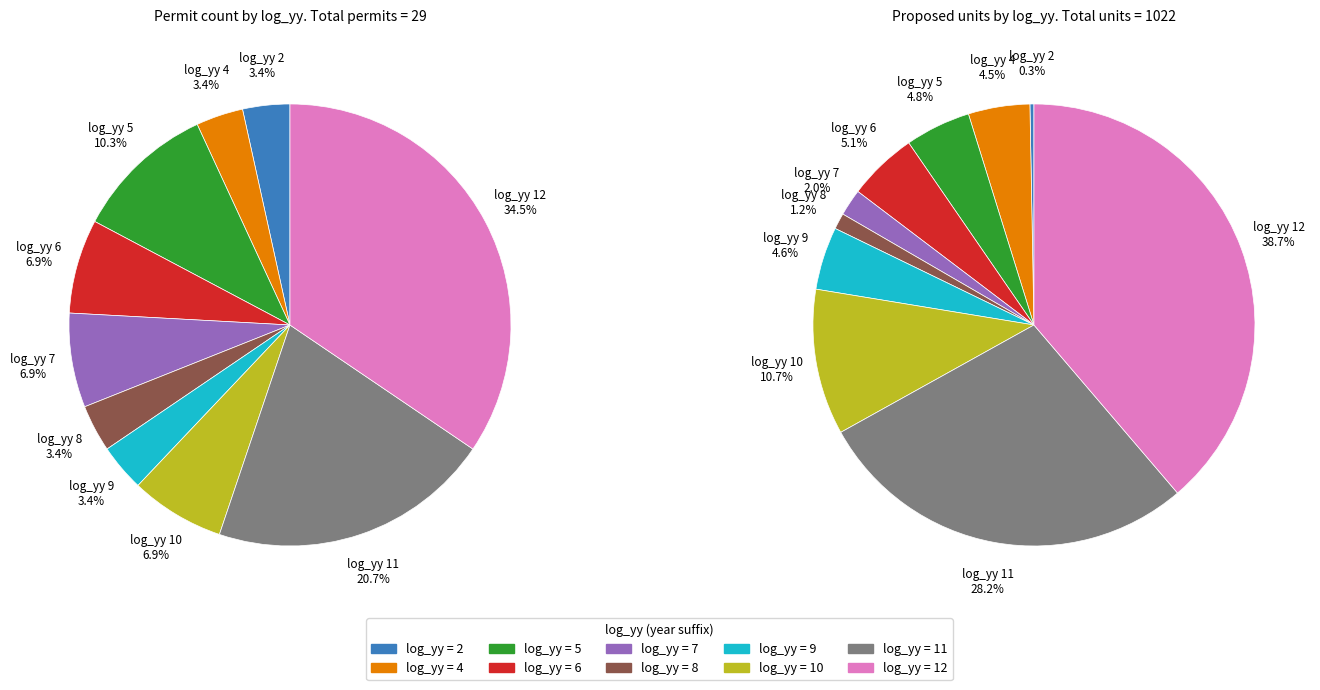

Is there a majority slice in this chart?

No